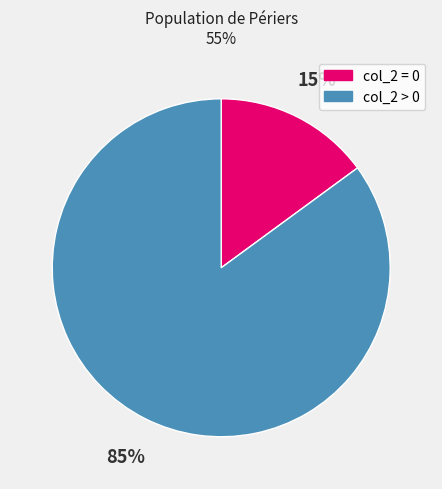

To the nearest percent, what is the difference between the largest and smallest slice percentages?

70%